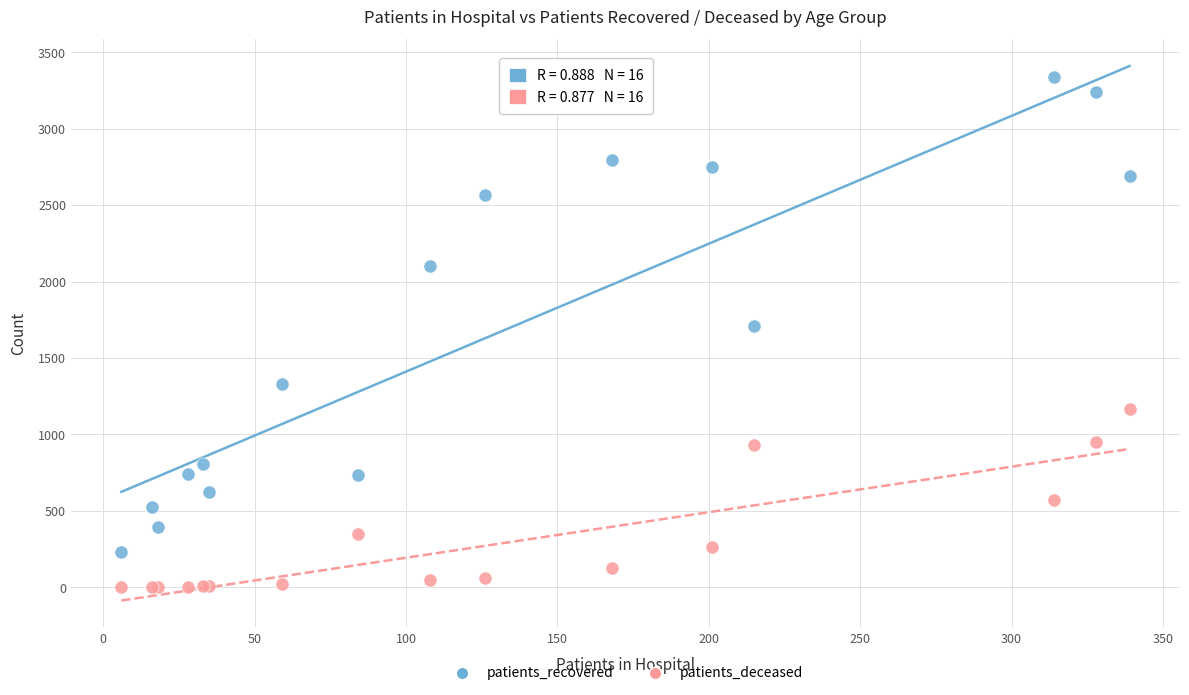

In the patients_recovered series, what Y value is closest to 1785?

1707